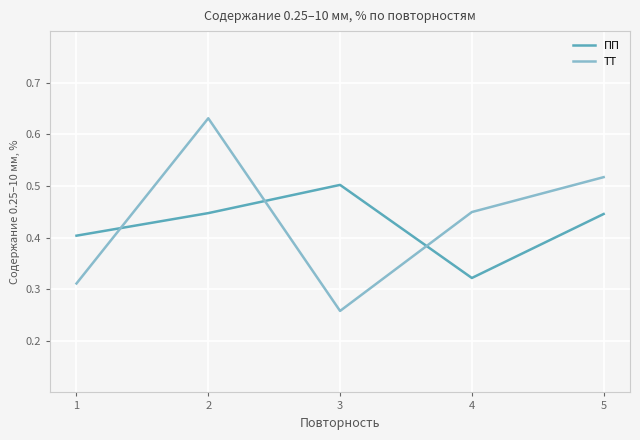

At 4, list the series in order from largest to smallest.

ТТ, ПП